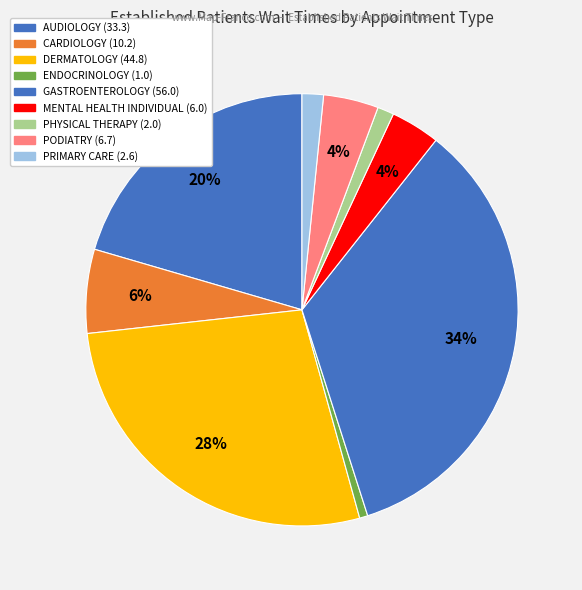

What is the total percentage of CARDIOLOGY and MENTAL HEALTH INDIVIDUAL?

10.0%